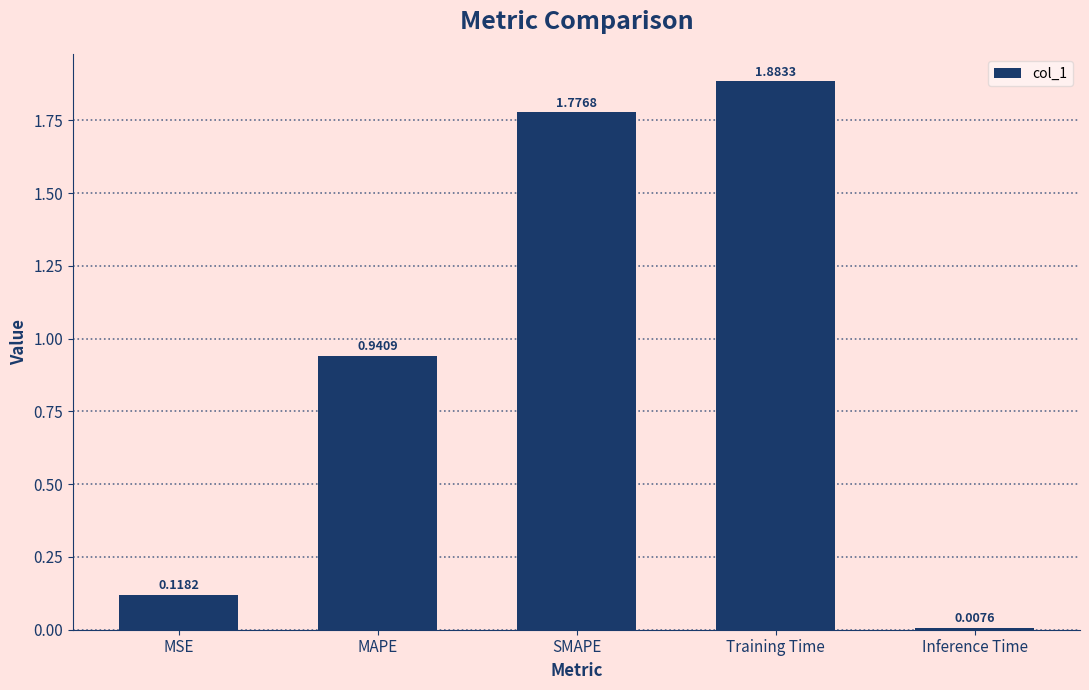

List the labels in order of value, largest first.

Training Time, SMAPE, MAPE, MSE, Inference Time